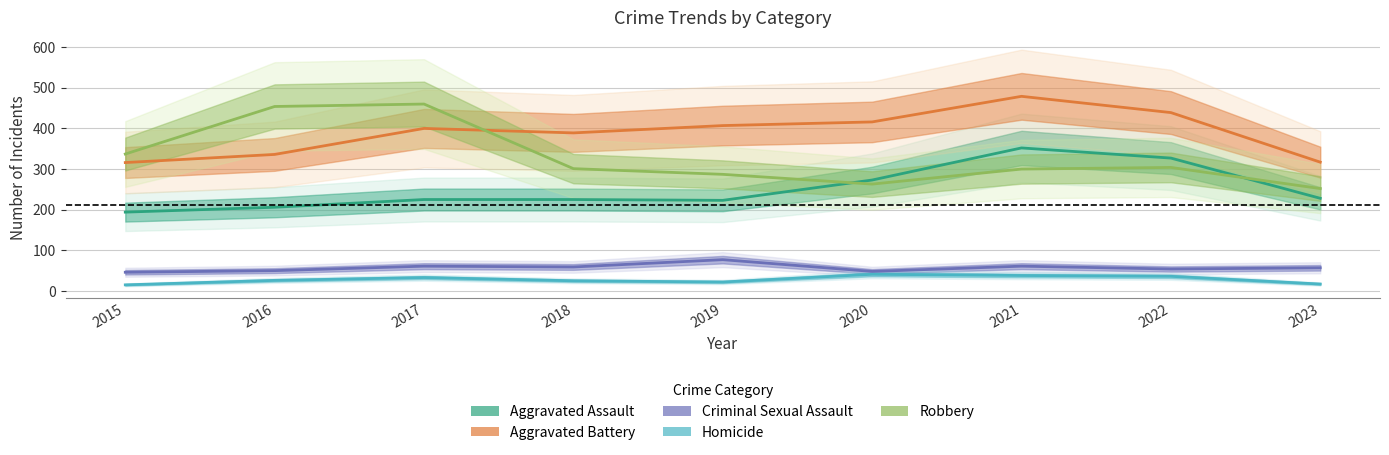

Which series changed the most between 2020 and 2022?

Aggravated Assault